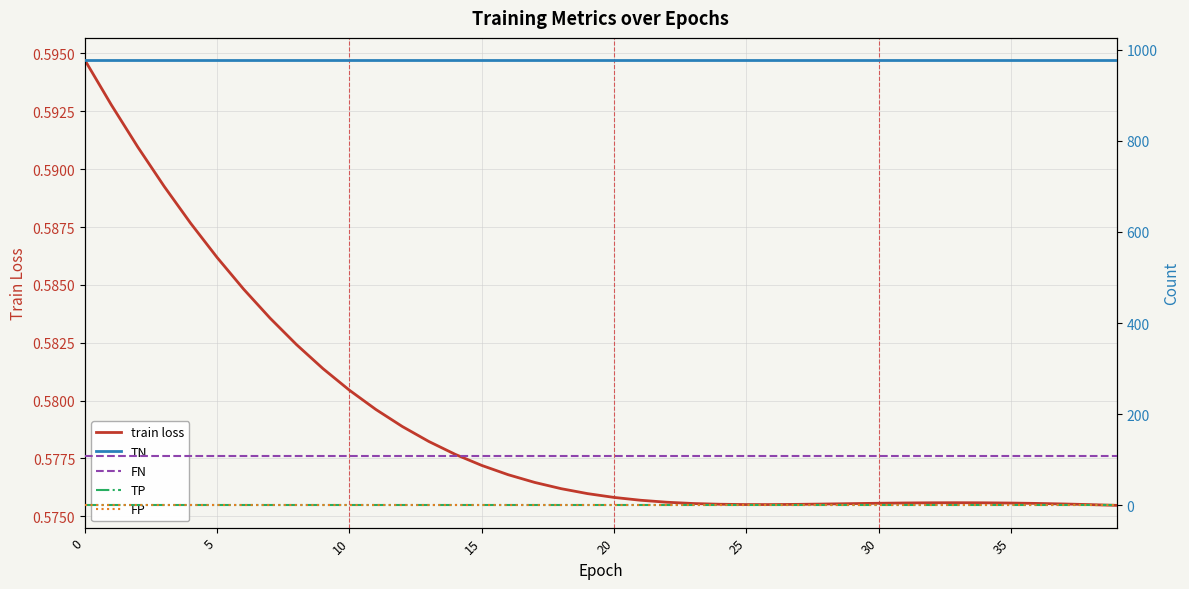

Is it true that train loss equals 0.6 at 19?

True